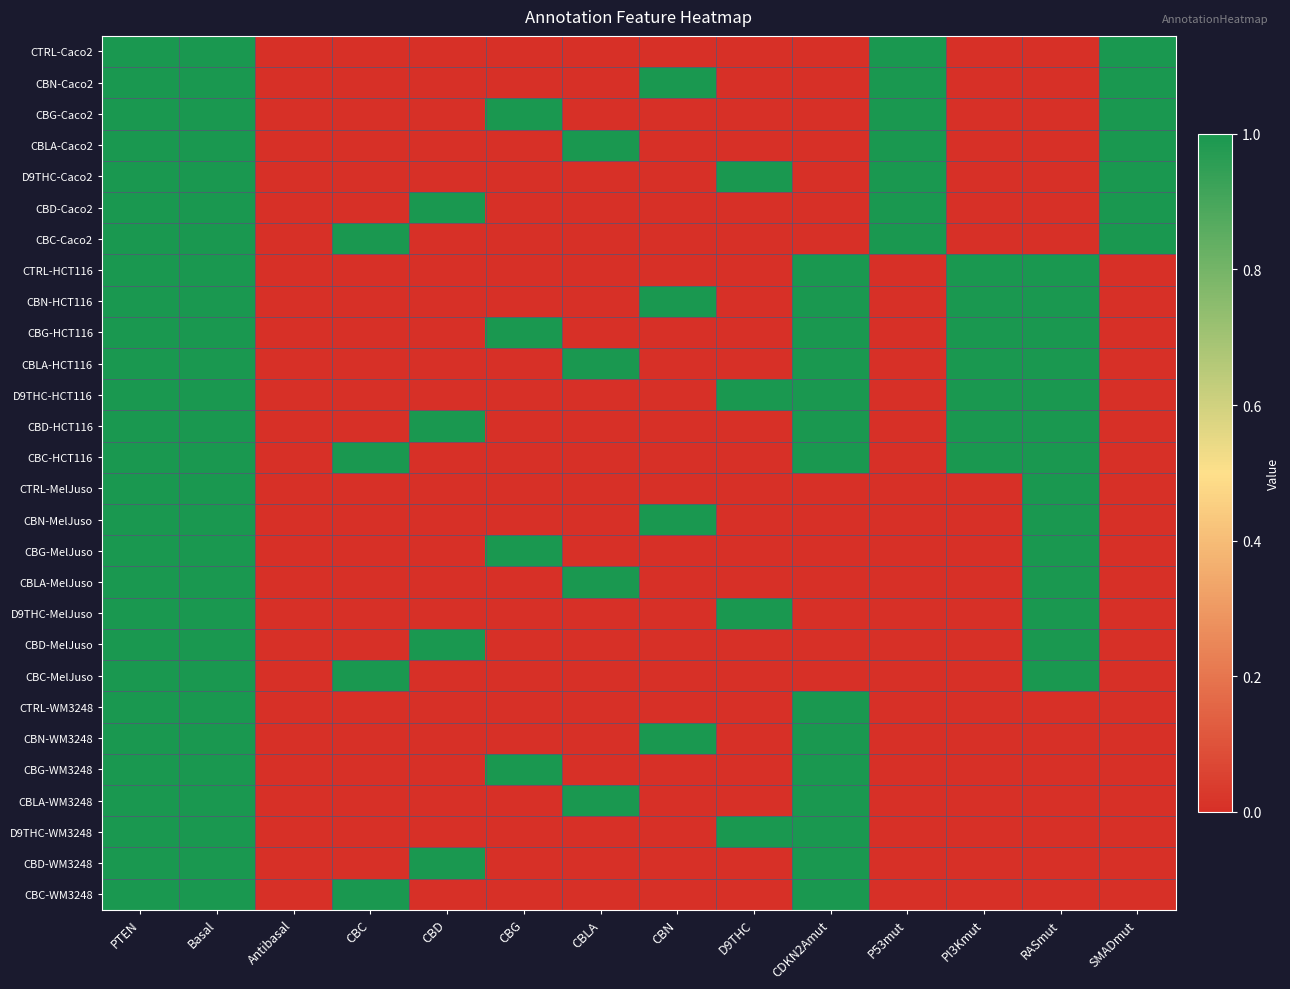

Reading right to left, what are all the values shown in this chart?

CTRL-Caco2: SMADmut=1	RASmut=0	PI3Kmut=0	P53mut=1	CDKN2Amut=0	D9THC=0	CBN=0	CBLA=0	CBG=0	CBD=0	CBC=0	Antibasal=0	Basal=1	PTEN=1
CBN-Caco2: SMADmut=1	RASmut=0	PI3Kmut=0	P53mut=1	CDKN2Amut=0	D9THC=0	CBN=1	CBLA=0	CBG=0	CBD=0	CBC=0	Antibasal=0	Basal=1	PTEN=1
CBG-Caco2: SMADmut=1	RASmut=0	PI3Kmut=0	P53mut=1	CDKN2Amut=0	D9THC=0	CBN=0	CBLA=0	CBG=1	CBD=0	CBC=0	Antibasal=0	Basal=1	PTEN=1
CBLA-Caco2: SMADmut=1	RASmut=0	PI3Kmut=0	P53mut=1	CDKN2Amut=0	D9THC=0	CBN=0	CBLA=1	CBG=0	CBD=0	CBC=0	Antibasal=0	Basal=1	PTEN=1
D9THC-Caco2: SMADmut=1	RASmut=0	PI3Kmut=0	P53mut=1	CDKN2Amut=0	D9THC=1	CBN=0	CBLA=0	CBG=0	CBD=0	CBC=0	Antibasal=0	Basal=1	PTEN=1
CBD-Caco2: SMADmut=1	RASmut=0	PI3Kmut=0	P53mut=1	CDKN2Amut=0	D9THC=0	CBN=0	CBLA=0	CBG=0	CBD=1	CBC=0	Antibasal=0	Basal=1	PTEN=1
CBC-Caco2: SMADmut=1	RASmut=0	PI3Kmut=0	P53mut=1	CDKN2Amut=0	D9THC=0	CBN=0	CBLA=0	CBG=0	CBD=0	CBC=1	Antibasal=0	Basal=1	PTEN=1
CTRL-HCT116: SMADmut=0	RASmut=1	PI3Kmut=1	P53mut=0	CDKN2Amut=1	D9THC=0	CBN=0	CBLA=0	CBG=0	CBD=0	CBC=0	Antibasal=0	Basal=1	PTEN=1
CBN-HCT116: SMADmut=0	RASmut=1	PI3Kmut=1	P53mut=0	CDKN2Amut=1	D9THC=0	CBN=1	CBLA=0	CBG=0	CBD=0	CBC=0	Antibasal=0	Basal=1	PTEN=1
CBG-HCT116: SMADmut=0	RASmut=1	PI3Kmut=1	P53mut=0	CDKN2Amut=1	D9THC=0	CBN=0	CBLA=0	CBG=1	CBD=0	CBC=0	Antibasal=0	Basal=1	PTEN=1
CBLA-HCT116: SMADmut=0	RASmut=1	PI3Kmut=1	P53mut=0	CDKN2Amut=1	D9THC=0	CBN=0	CBLA=1	CBG=0	CBD=0	CBC=0	Antibasal=0	Basal=1	PTEN=1
D9THC-HCT116: SMADmut=0	RASmut=1	PI3Kmut=1	P53mut=0	CDKN2Amut=1	D9THC=1	CBN=0	CBLA=0	CBG=0	CBD=0	CBC=0	Antibasal=0	Basal=1	PTEN=1
CBD-HCT116: SMADmut=0	RASmut=1	PI3Kmut=1	P53mut=0	CDKN2Amut=1	D9THC=0	CBN=0	CBLA=0	CBG=0	CBD=1	CBC=0	Antibasal=0	Basal=1	PTEN=1
CBC-HCT116: SMADmut=0	RASmut=1	PI3Kmut=1	P53mut=0	CDKN2Amut=1	D9THC=0	CBN=0	CBLA=0	CBG=0	CBD=0	CBC=1	Antibasal=0	Basal=1	PTEN=1
CTRL-MelJuso: SMADmut=0	RASmut=1	PI3Kmut=0	P53mut=0	CDKN2Amut=0	D9THC=0	CBN=0	CBLA=0	CBG=0	CBD=0	CBC=0	Antibasal=0	Basal=1	PTEN=1
CBN-MelJuso: SMADmut=0	RASmut=1	PI3Kmut=0	P53mut=0	CDKN2Amut=0	D9THC=0	CBN=1	CBLA=0	CBG=0	CBD=0	CBC=0	Antibasal=0	Basal=1	PTEN=1
CBG-MelJuso: SMADmut=0	RASmut=1	PI3Kmut=0	P53mut=0	CDKN2Amut=0	D9THC=0	CBN=0	CBLA=0	CBG=1	CBD=0	CBC=0	Antibasal=0	Basal=1	PTEN=1
CBLA-MelJuso: SMADmut=0	RASmut=1	PI3Kmut=0	P53mut=0	CDKN2Amut=0	D9THC=0	CBN=0	CBLA=1	CBG=0	CBD=0	CBC=0	Antibasal=0	Basal=1	PTEN=1
D9THC-MelJuso: SMADmut=0	RASmut=1	PI3Kmut=0	P53mut=0	CDKN2Amut=0	D9THC=1	CBN=0	CBLA=0	CBG=0	CBD=0	CBC=0	Antibasal=0	Basal=1	PTEN=1
CBD-MelJuso: SMADmut=0	RASmut=1	PI3Kmut=0	P53mut=0	CDKN2Amut=0	D9THC=0	CBN=0	CBLA=0	CBG=0	CBD=1	CBC=0	Antibasal=0	Basal=1	PTEN=1
CBC-MelJuso: SMADmut=0	RASmut=1	PI3Kmut=0	P53mut=0	CDKN2Amut=0	D9THC=0	CBN=0	CBLA=0	CBG=0	CBD=0	CBC=1	Antibasal=0	Basal=1	PTEN=1
CTRL-WM3248: SMADmut=0	RASmut=0	PI3Kmut=0	P53mut=0	CDKN2Amut=1	D9THC=0	CBN=0	CBLA=0	CBG=0	CBD=0	CBC=0	Antibasal=0	Basal=1	PTEN=1
CBN-WM3248: SMADmut=0	RASmut=0	PI3Kmut=0	P53mut=0	CDKN2Amut=1	D9THC=0	CBN=1	CBLA=0	CBG=0	CBD=0	CBC=0	Antibasal=0	Basal=1	PTEN=1
CBG-WM3248: SMADmut=0	RASmut=0	PI3Kmut=0	P53mut=0	CDKN2Amut=1	D9THC=0	CBN=0	CBLA=0	CBG=1	CBD=0	CBC=0	Antibasal=0	Basal=1	PTEN=1
CBLA-WM3248: SMADmut=0	RASmut=0	PI3Kmut=0	P53mut=0	CDKN2Amut=1	D9THC=0	CBN=0	CBLA=1	CBG=0	CBD=0	CBC=0	Antibasal=0	Basal=1	PTEN=1
D9THC-WM3248: SMADmut=0	RASmut=0	PI3Kmut=0	P53mut=0	CDKN2Amut=1	D9THC=1	CBN=0	CBLA=0	CBG=0	CBD=0	CBC=0	Antibasal=0	Basal=1	PTEN=1
CBD-WM3248: SMADmut=0	RASmut=0	PI3Kmut=0	P53mut=0	CDKN2Amut=1	D9THC=0	CBN=0	CBLA=0	CBG=0	CBD=1	CBC=0	Antibasal=0	Basal=1	PTEN=1
CBC-WM3248: SMADmut=0	RASmut=0	PI3Kmut=0	P53mut=0	CDKN2Amut=1	D9THC=0	CBN=0	CBLA=0	CBG=0	CBD=0	CBC=1	Antibasal=0	Basal=1	PTEN=1